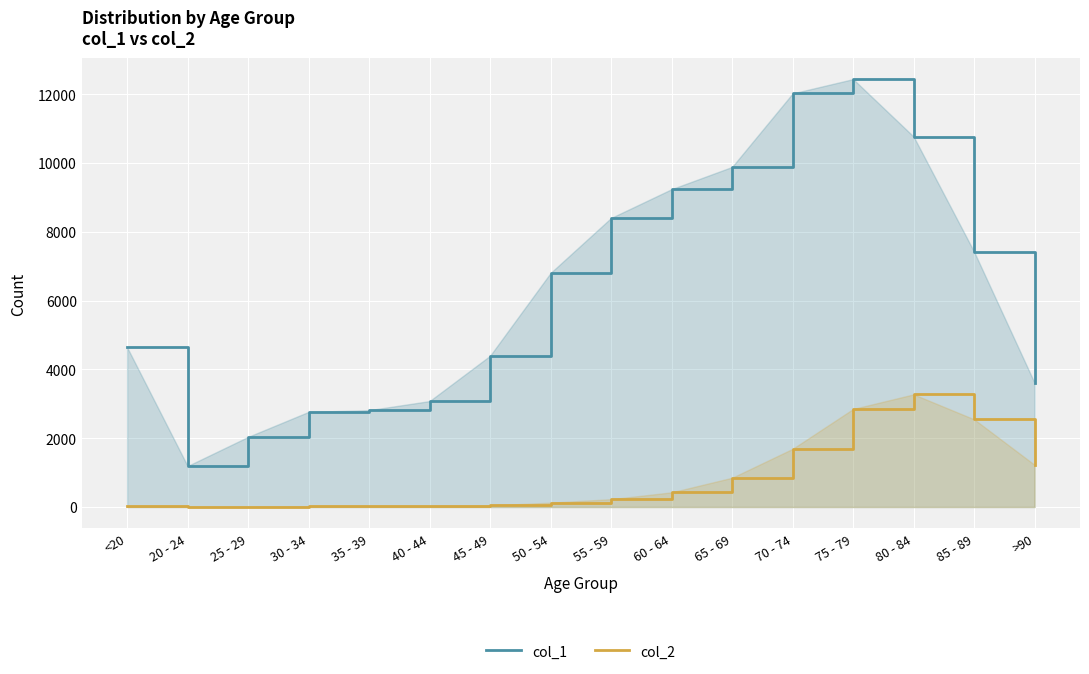

At which category does col_2 reach its first local peak?

80 - 84